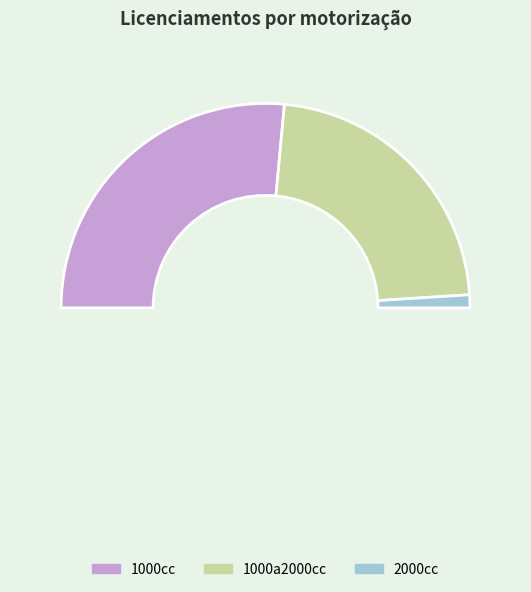

True or false: 1000a2000cc accounts for 39% of the total.

False